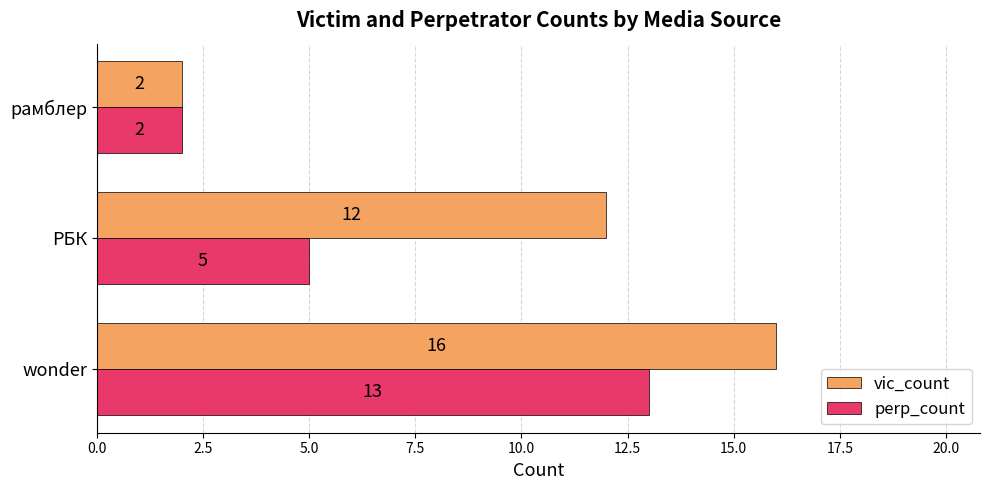

What is the sum of all vic_count values?

30